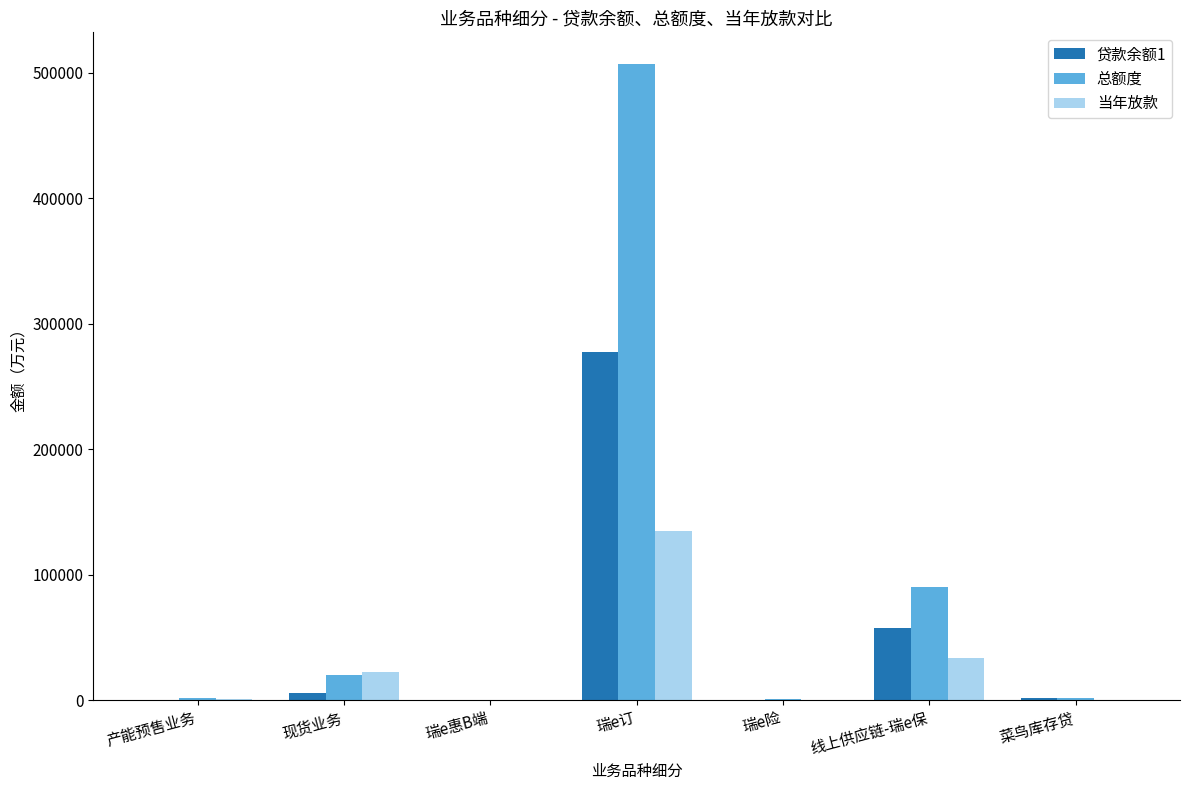

Which series has the widest spread of values?

总额度